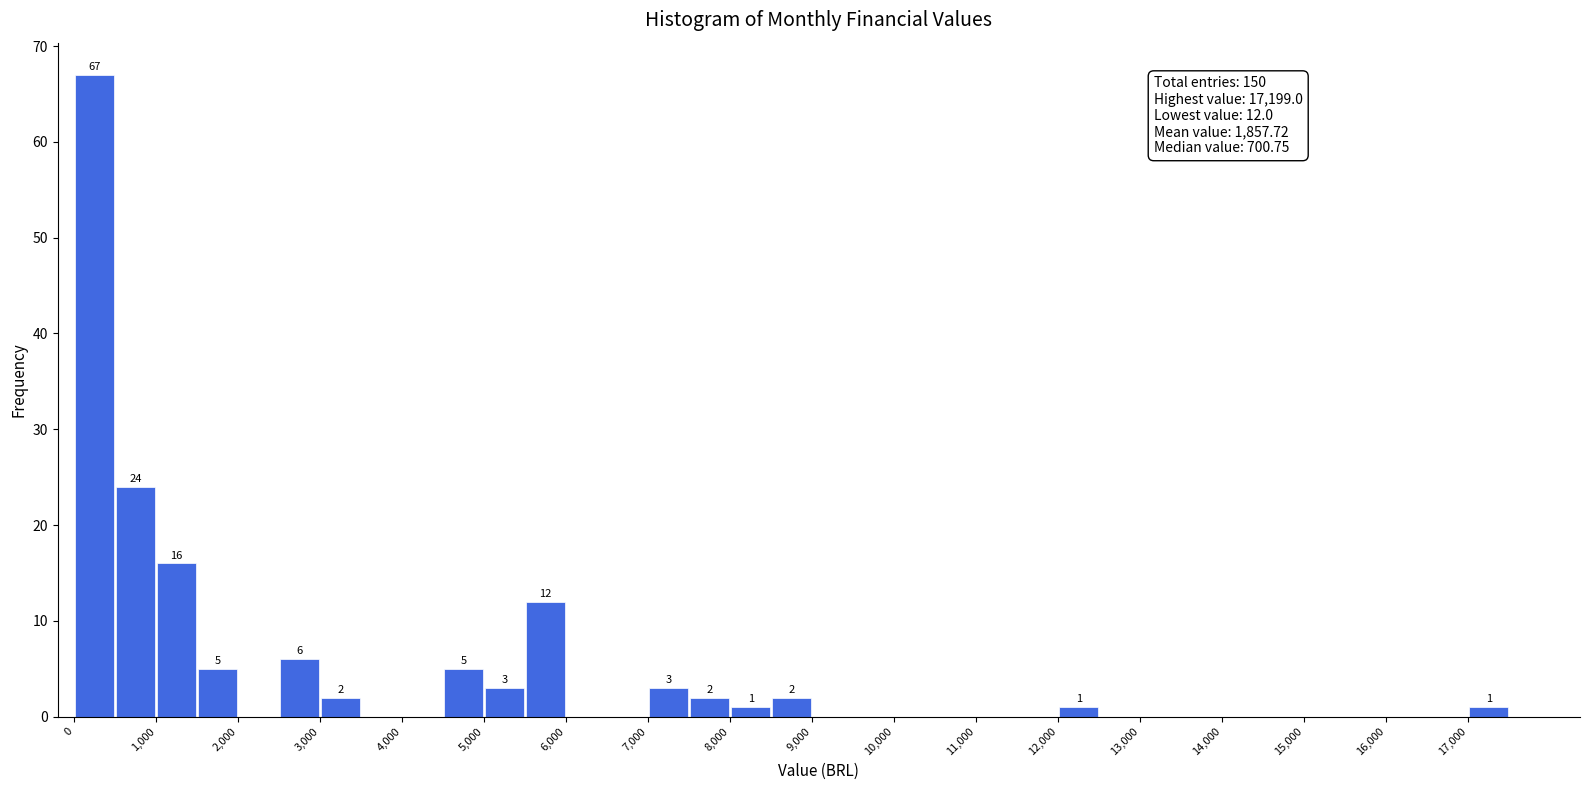

Which range on the x-axis has the tallest bar?

0 to 500